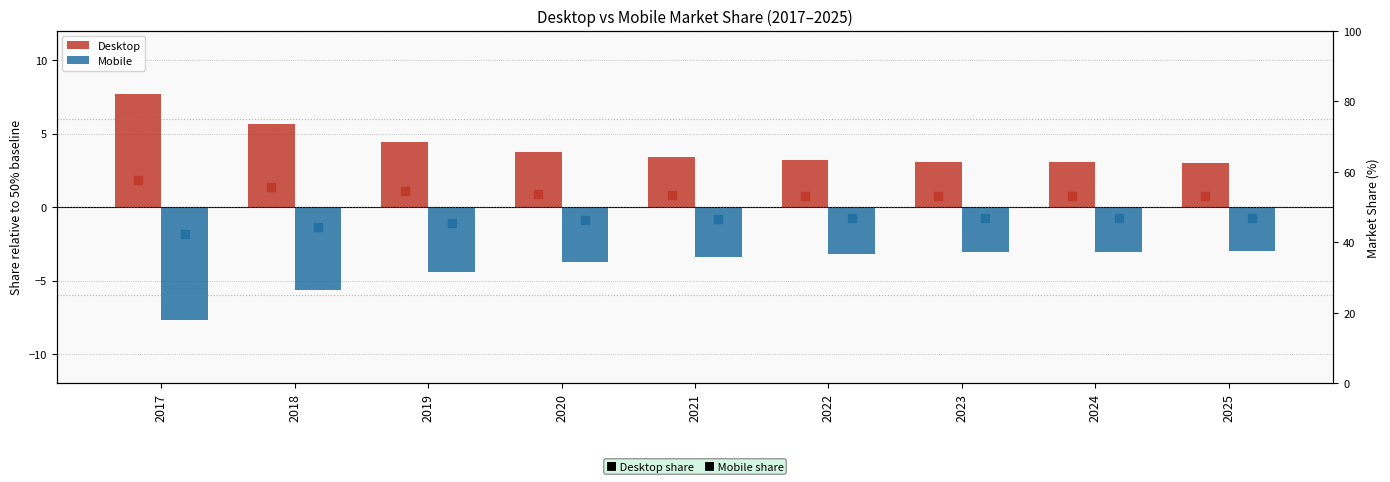

What is the total value across all series at 2017?

100.0